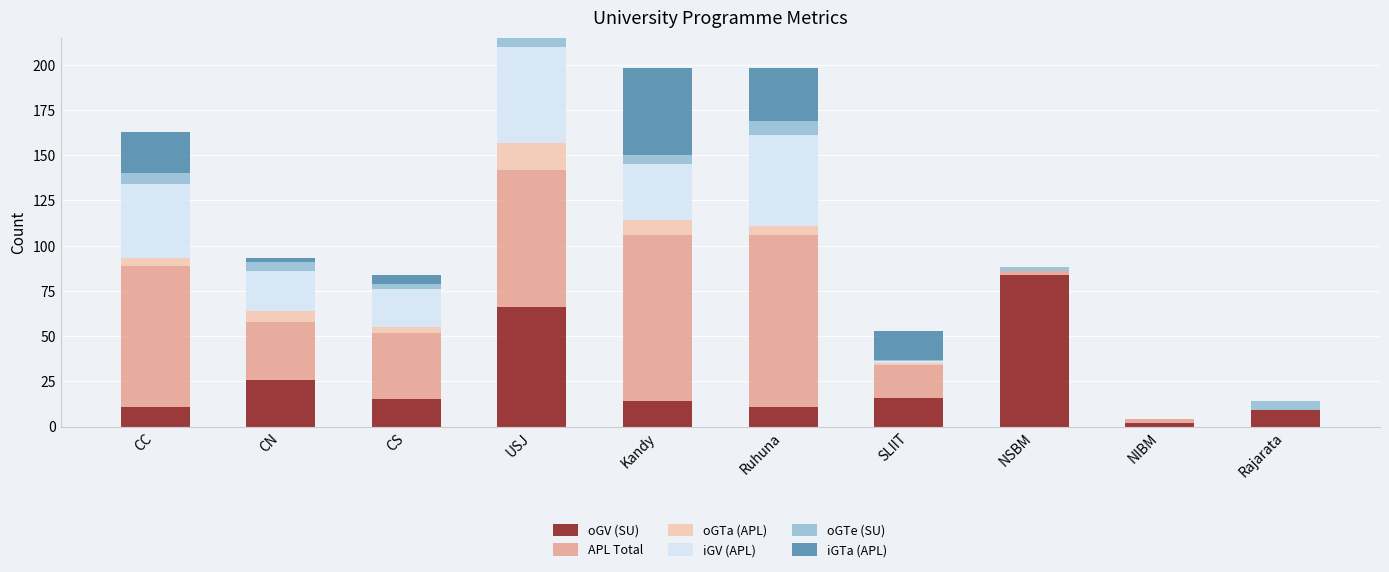

Count the number of data series in this chart.

6